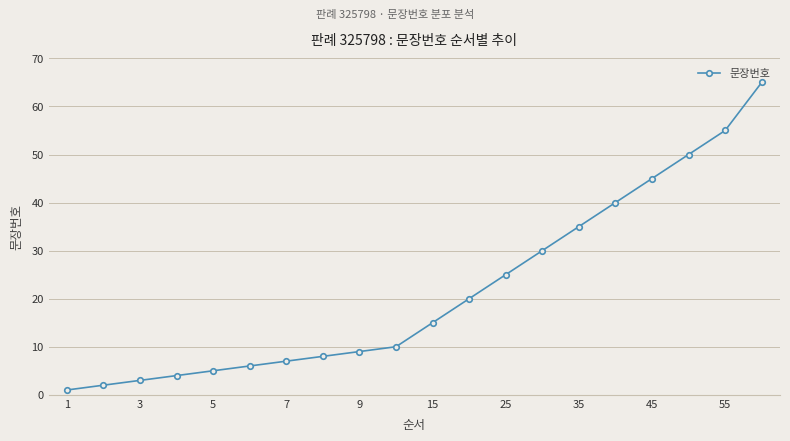

What is the maximum value shown in the chart?

65